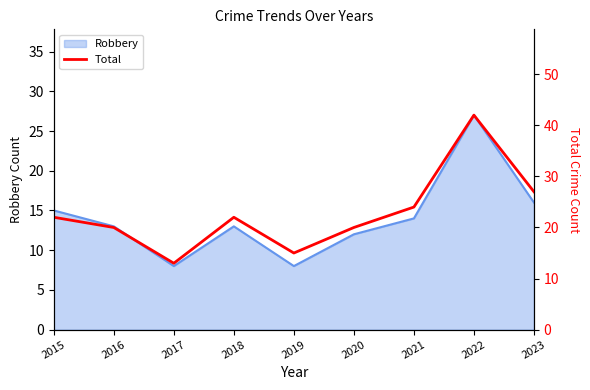

How many values are below 22?

4